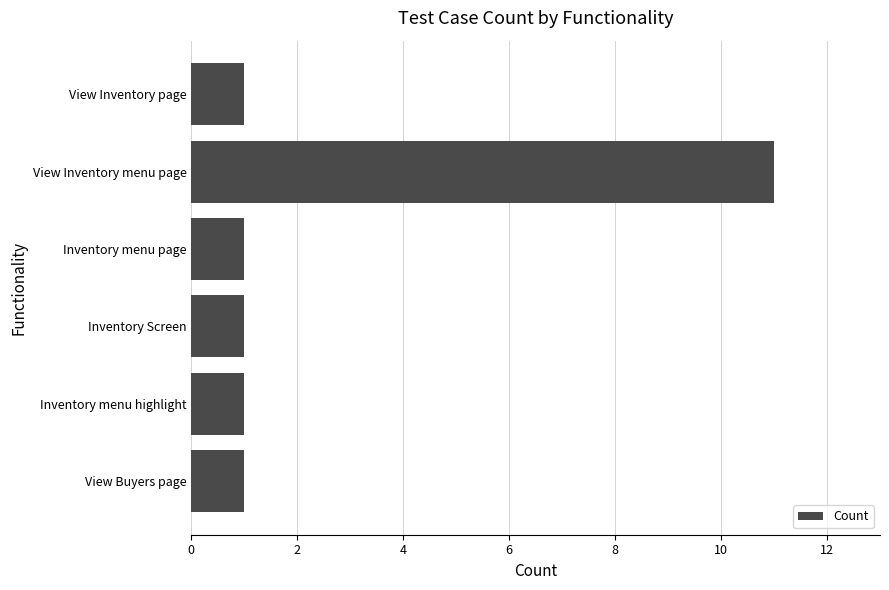

Does the chart contain any negative values?

No